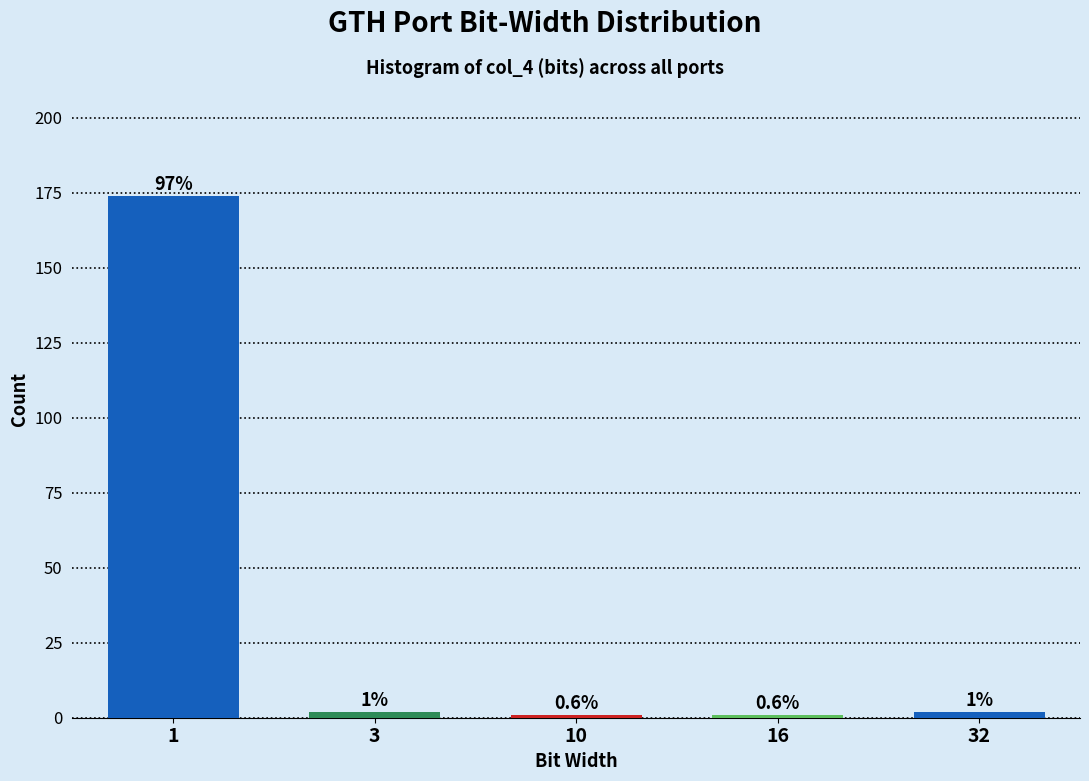

How many bars are there in total?

5